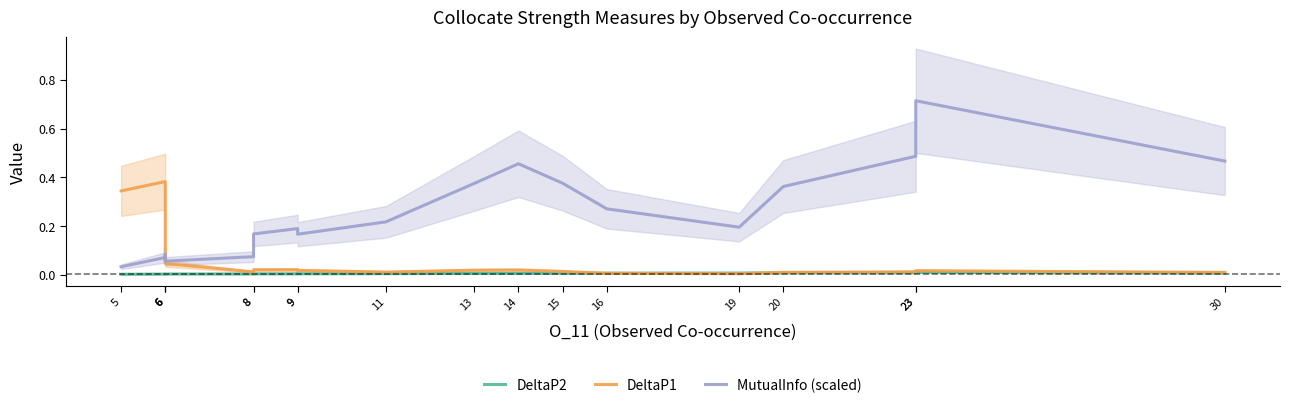

List the series in order of their peak value, highest first.

MutualInfo (scaled), DeltaP1, DeltaP2